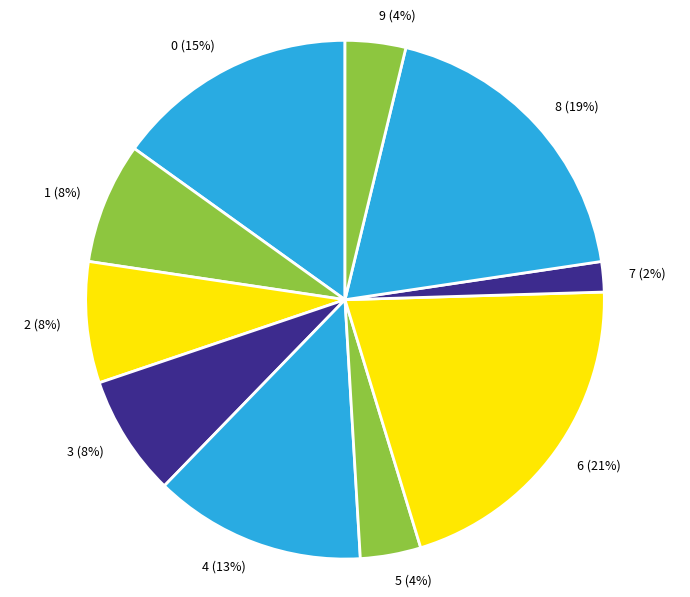

Does 6 represent more than half of the total?

No